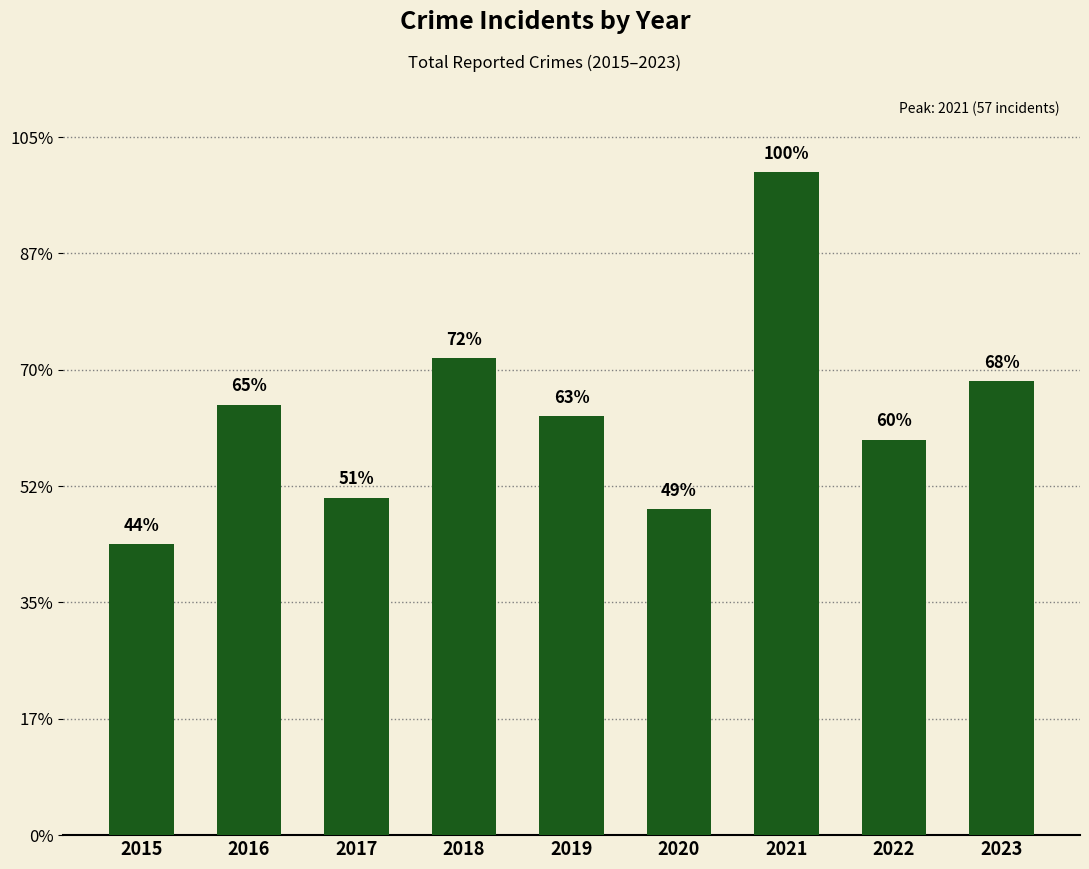

What is the difference between the second highest and second lowest values?

13